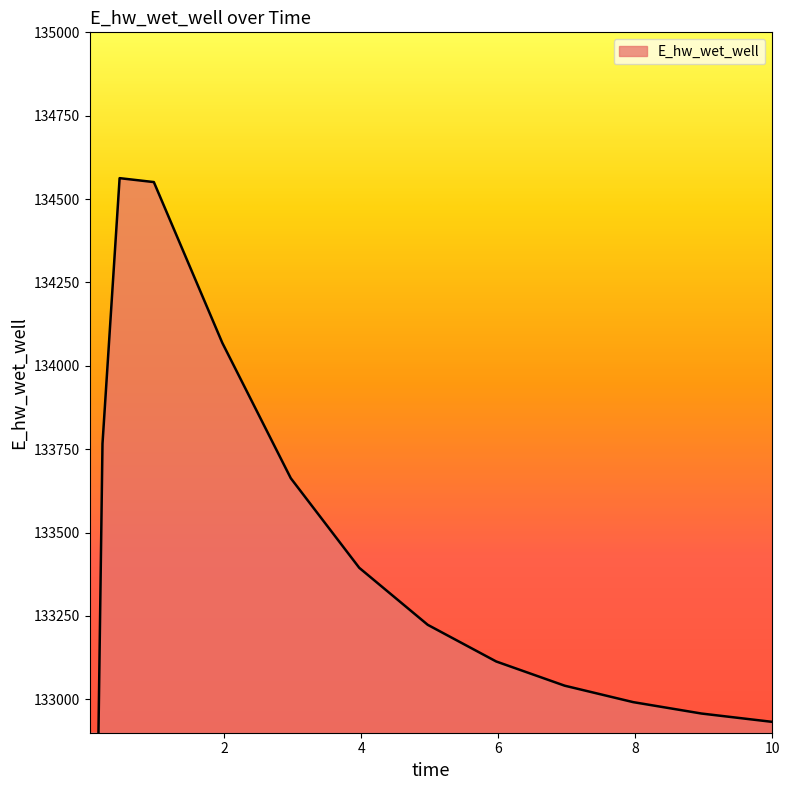

What is the change in value from 3.96875 to 5.96875?

-280.8